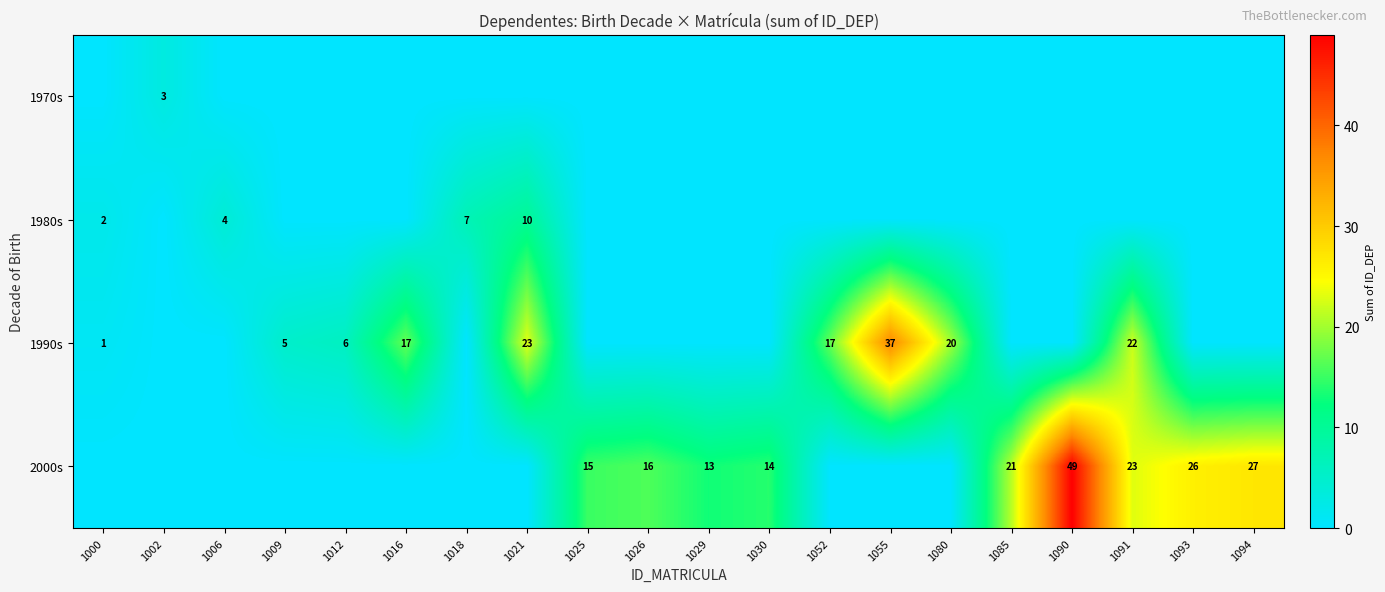

The value of 2000s at 1094 is 15. True or false?

False